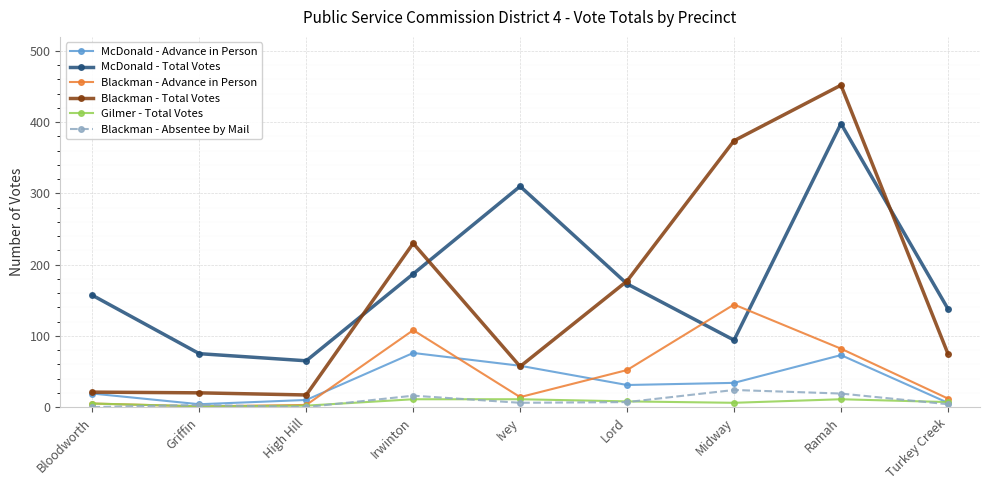

Which series has the widest spread of values?

Blackman - Total Votes